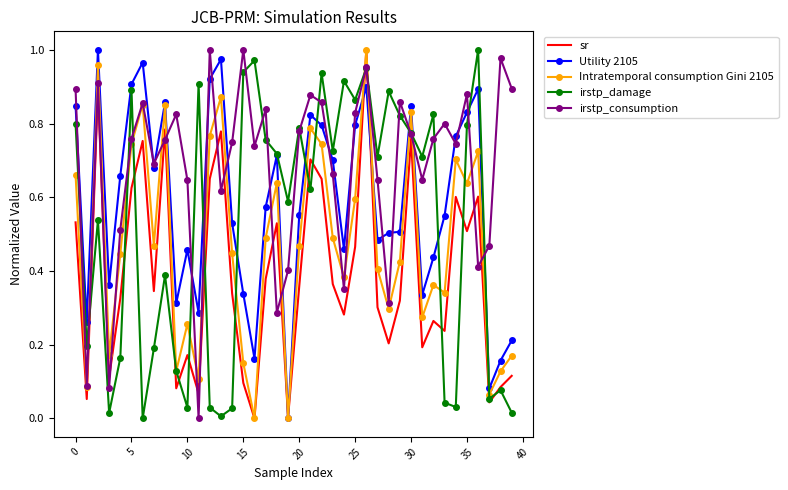

What are all the series names shown in the legend?

sr, Utility 2105, Intratemporal consumption Gini 2105, irstp_damage, irstp_consumption